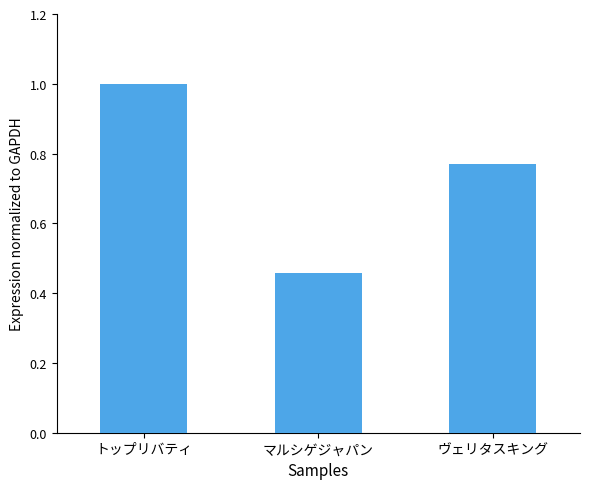

The chart shows a value of 1.0 at ヴェリタスキング. True or false?

False